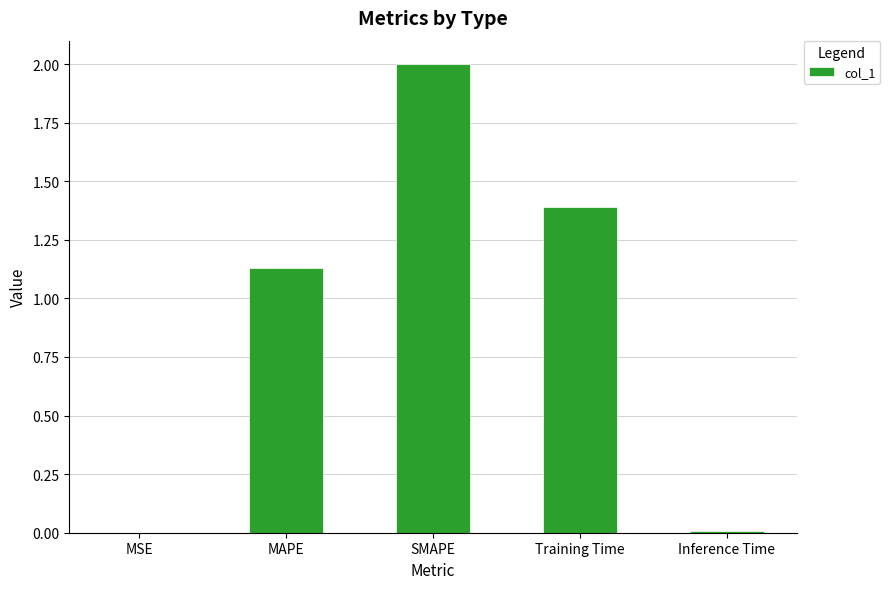

What is the greatest value displayed?

2.0